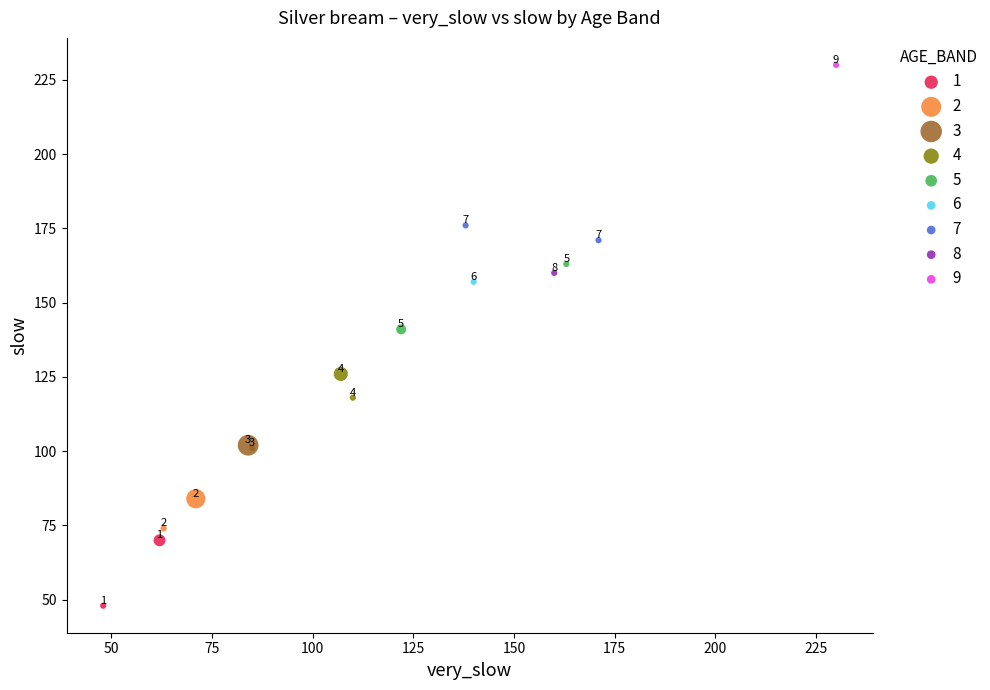

Which series contains the lowest Y value?

1